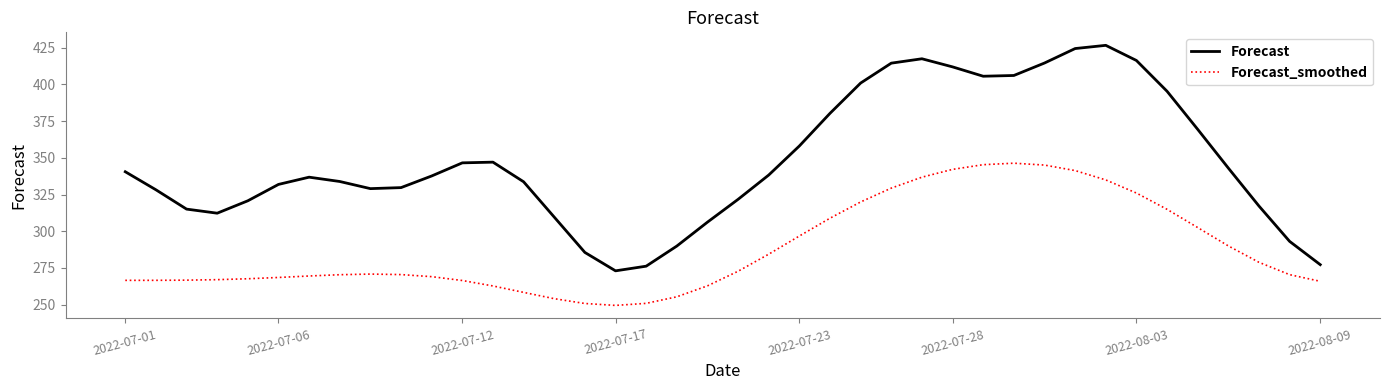

What is the greatest value displayed?

426.7